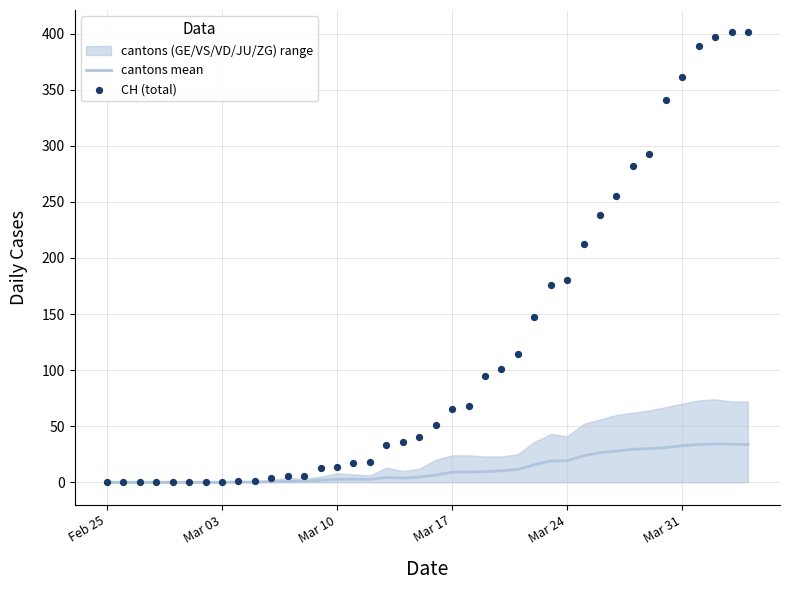

At how many categories does at least one series exceed 343?

5